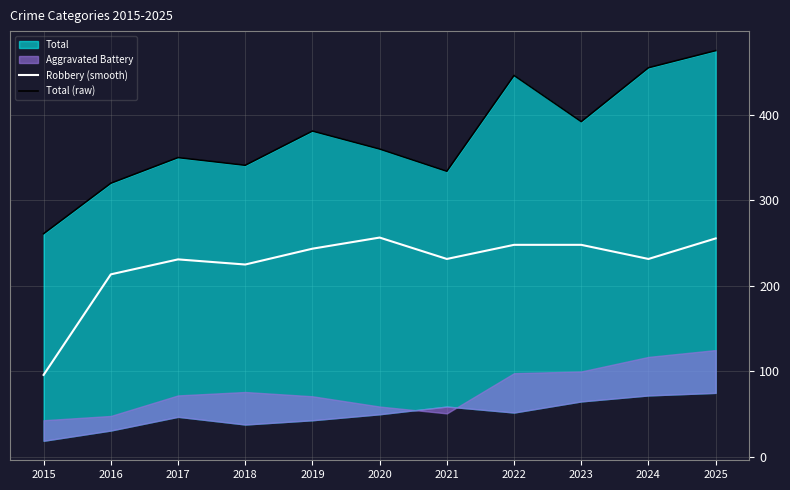

Which series has the widest spread of values?

Total (raw)